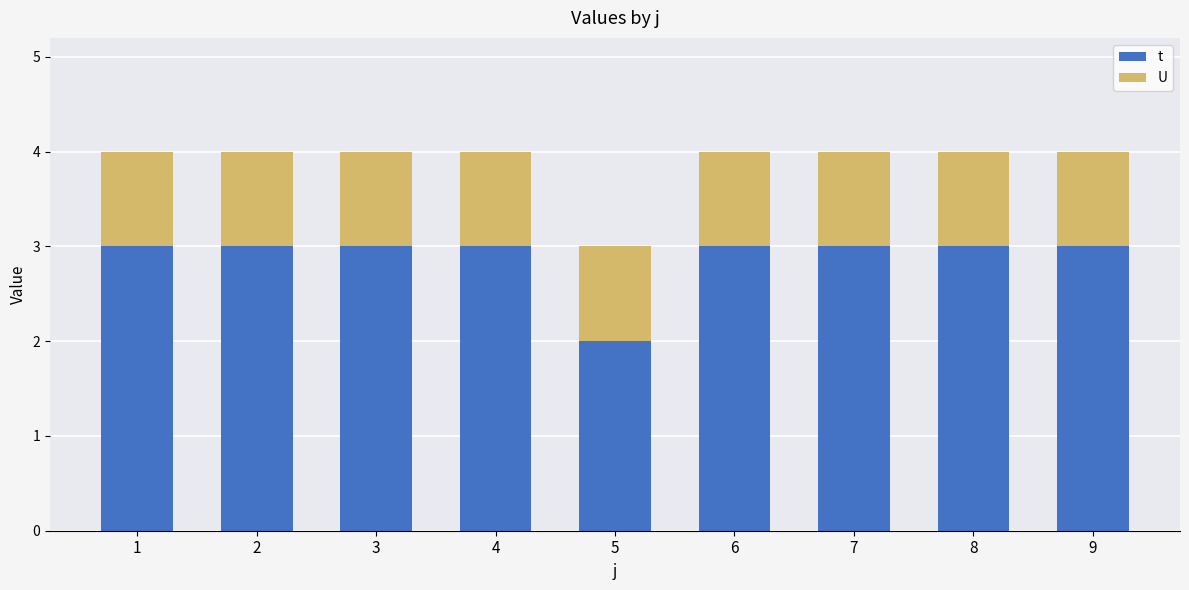

Reading right to left, transcribe the values for t.

3	3	3	3	2	3	3	3	3